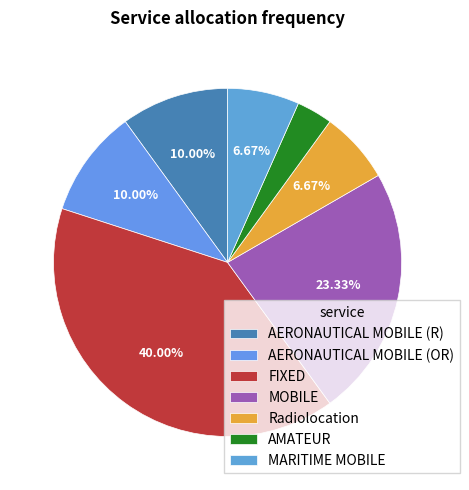

Count the number of slices in the pie.

7